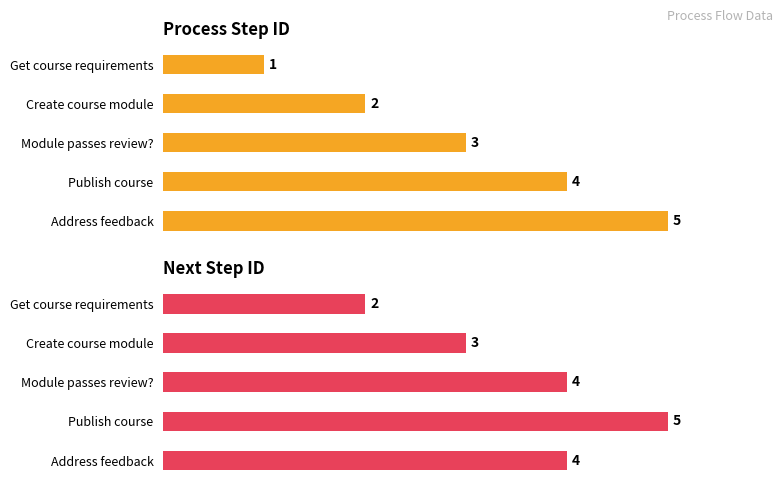

What is the difference between the second highest and second lowest values in the Next Step ID series?

1